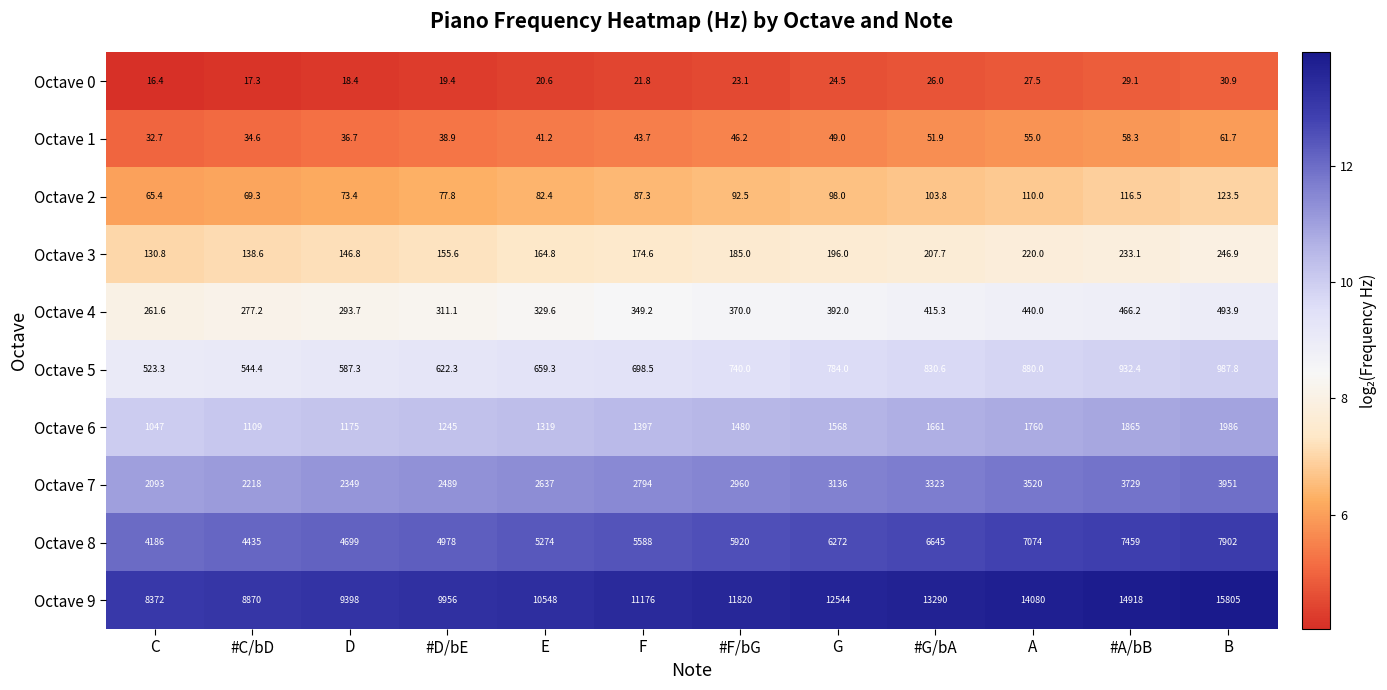

What is the difference between the maximum and minimum values in the Octave 2 series?

58.1